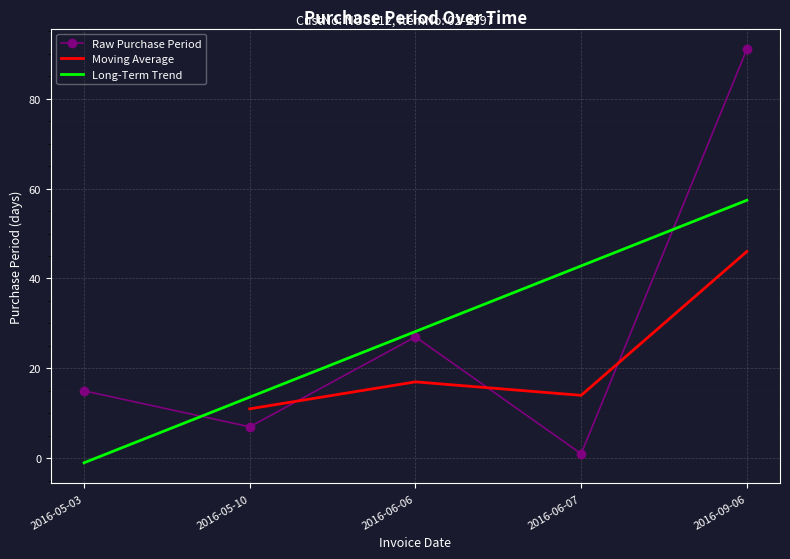

What is the change in value from 2016-05-03 to 2016-06-07?

-14